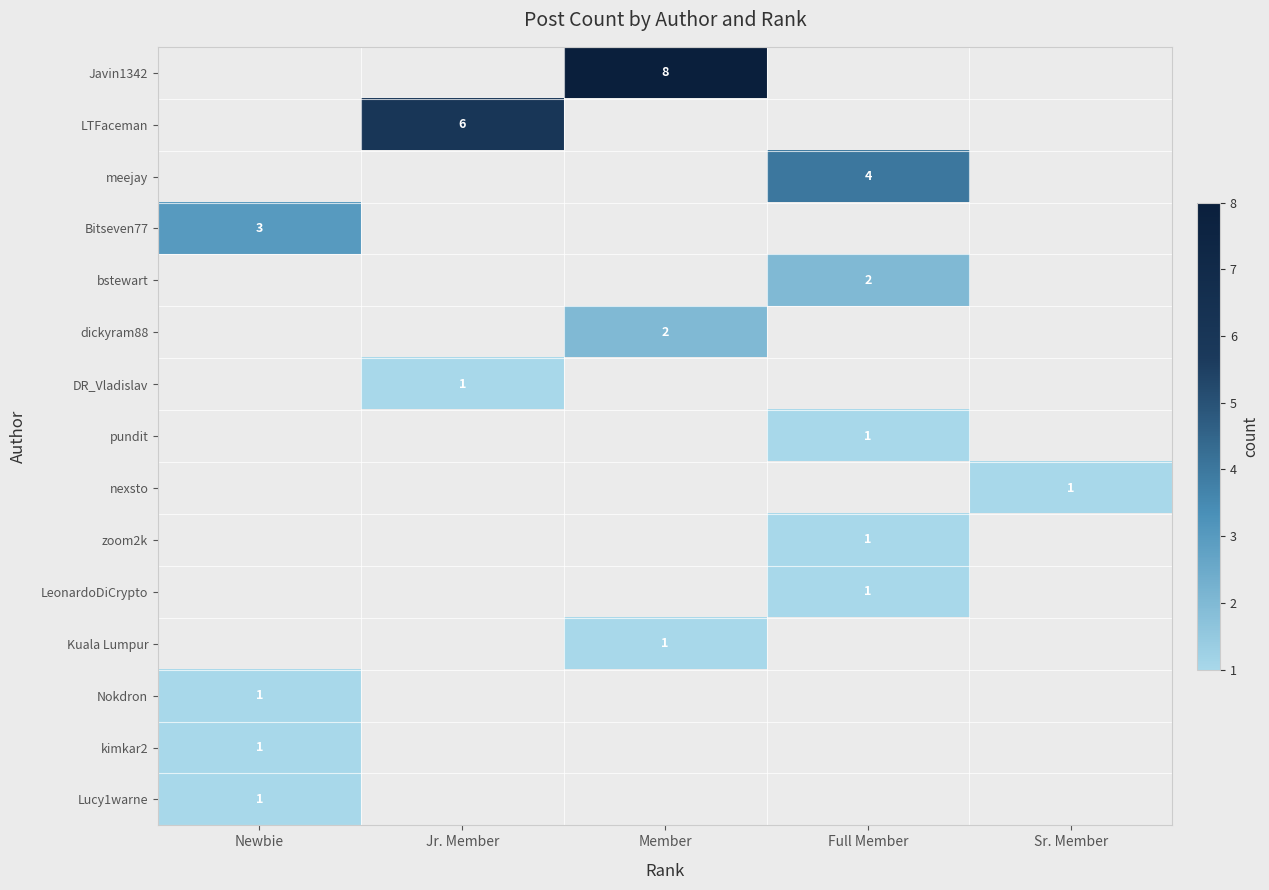

Count the number of categories in the chart.

5